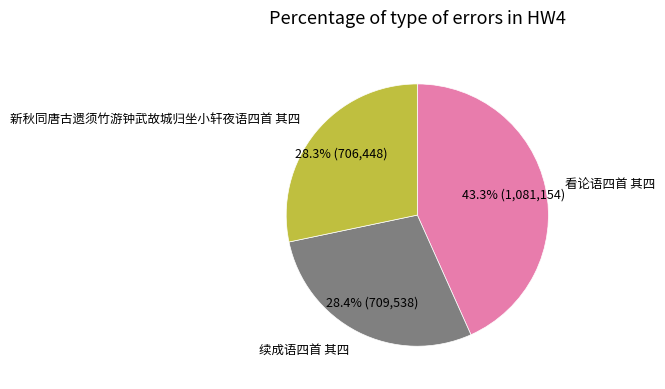

Does any single category account for the majority?

No